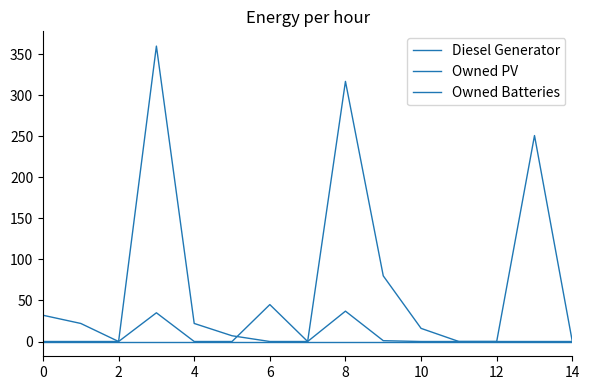

How many lines are shown in the chart?

3